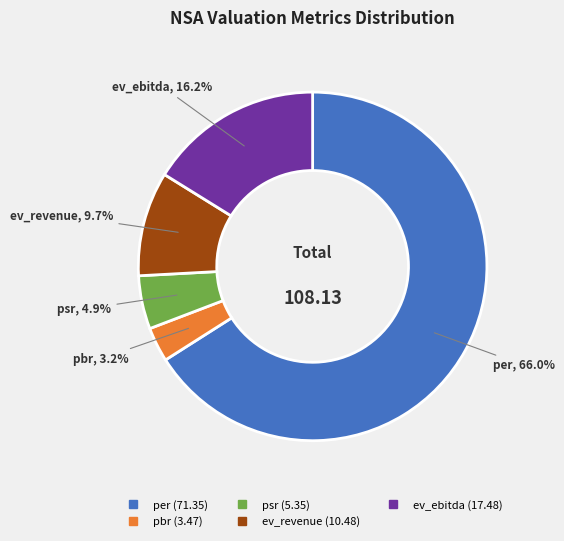

What portion of the pie excludes psr?

95.1%